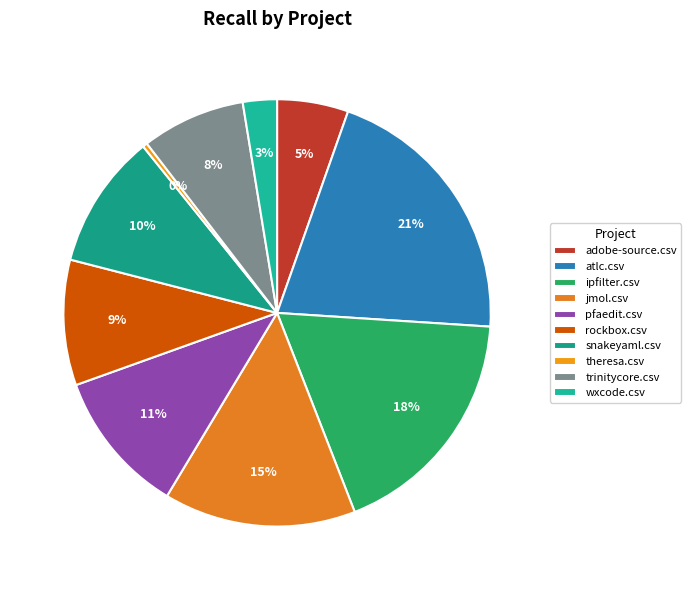

Does snakeyaml.csv account for over 50% of the chart?

No